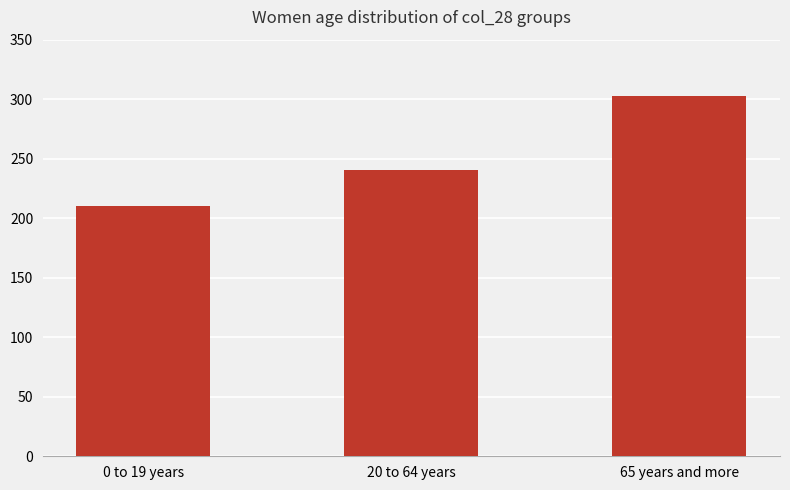

Where is the data nearest to the value 256?

20 to 64 years